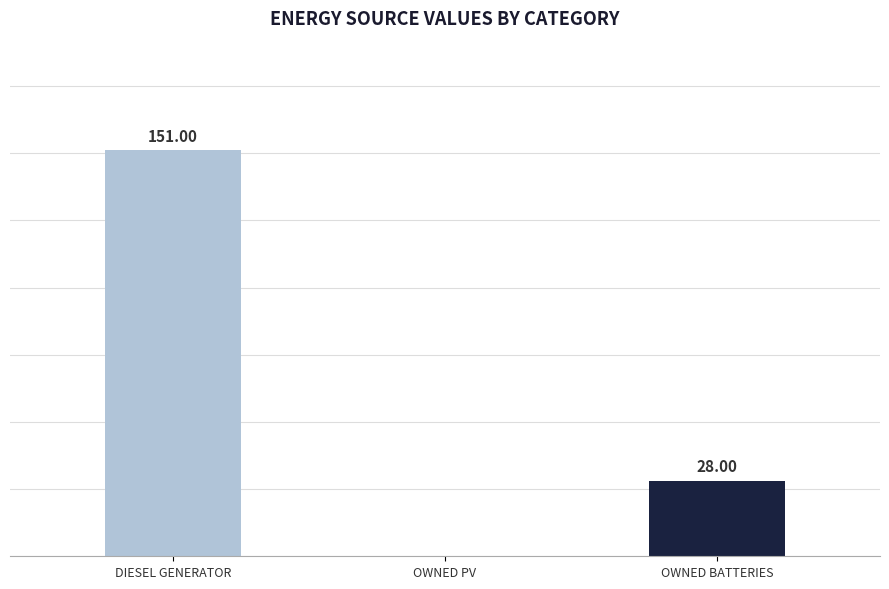

Which label corresponds to the largest value in the chart?

DIESEL GENERATOR